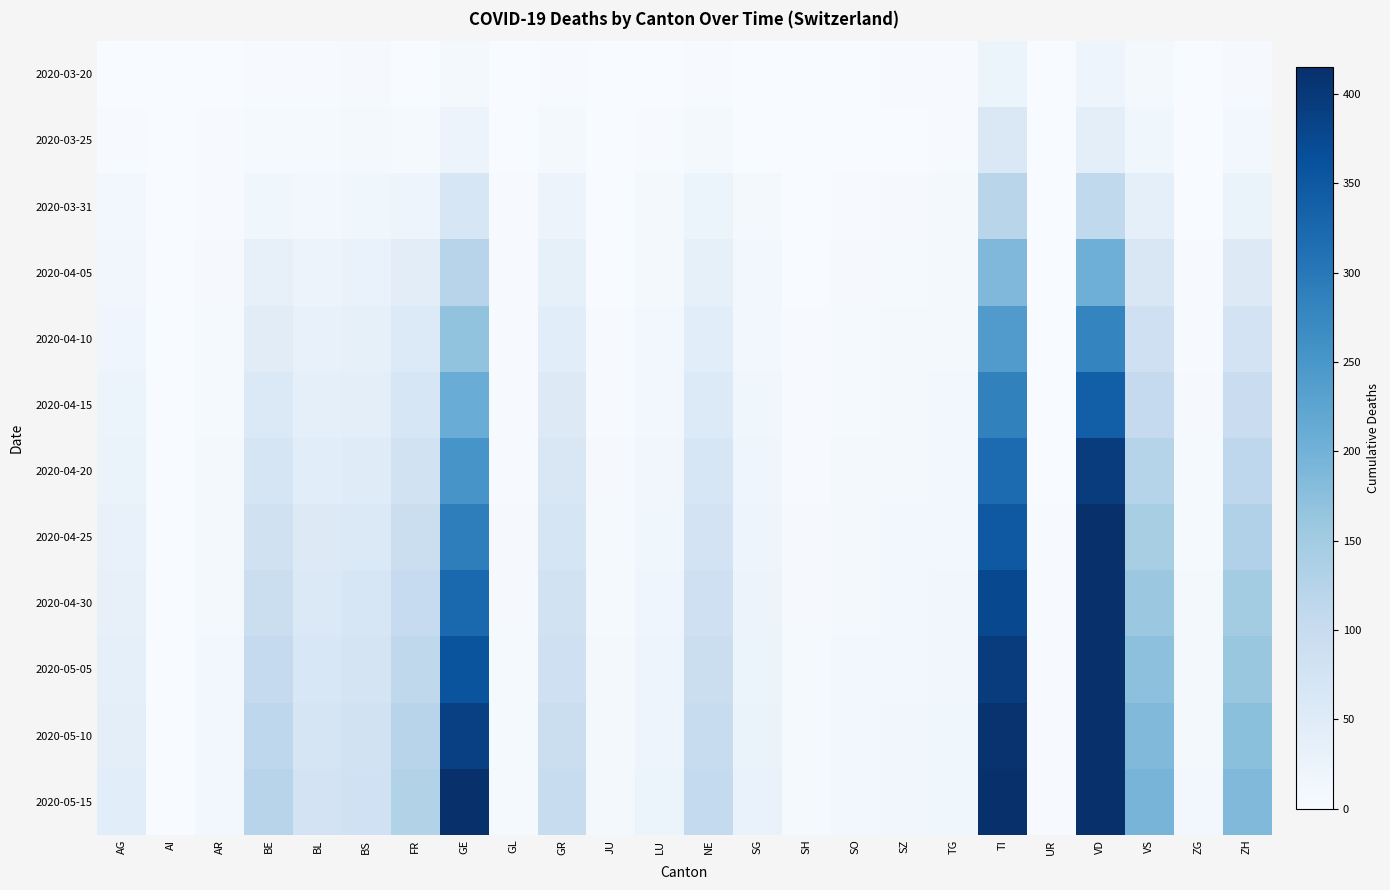

Reading right to left, list all the values displayed in this chart.

2020-03-20: ZH=4	ZG=0	VS=7	VD=21	UR=0	TI=22	TG=3	SZ=3	SO=0	SH=0	SG=0	NE=3	LU=0	JU=0	GR=3	GL=0	GE=9	FR=1	BS=4	BL=3	BE=2	AR=0	AI=0	AG=1
2020-03-25: ZH=10	ZG=0	VS=15	VD=42	UR=0	TI=60	TG=3	SZ=0	SO=1	SH=0	SG=1	NE=9	LU=2	JU=0	GR=8	GL=0	GE=23	FR=6	BS=8	BL=5	BE=6	AR=2	AI=0	AG=2
2020-03-31: ZH=27	ZG=1	VS=37	VD=110	UR=0	TI=120	TG=7	SZ=4	SO=2	SH=1	SG=7	NE=22	LU=7	JU=0	GR=23	GL=2	GE=68	FR=20	BS=16	BL=10	BE=16	AR=2	AI=0	AG=11
2020-04-05: ZH=55	ZG=2	VS=63	VD=205	UR=1	TI=188	TG=8	SZ=6	SO=4	SH=1	SG=10	NE=35	LU=9	JU=1	GR=35	GL=2	GE=122	FR=43	BS=28	BL=23	BE=34	AR=4	AI=0	AG=14
2020-04-10: ZH=75	ZG=3	VS=85	VD=280	UR=1	TI=240	TG=9	SZ=7	SO=5	SH=2	SG=12	NE=44	LU=10	JU=2	GR=44	GL=2	GE=168	FR=56	BS=35	BL=30	BE=46	AR=5	AI=0	AG=18
2020-04-15: ZH=95	ZG=4	VS=105	VD=340	UR=1	TI=285	TG=10	SZ=8	SO=6	SH=3	SG=15	NE=56	LU=12	JU=3	GR=53	GL=3	GE=210	FR=68	BS=42	BL=38	BE=58	AR=6	AI=0	AG=22
2020-04-20: ZH=115	ZG=5	VS=125	VD=395	UR=1	TI=320	TG=11	SZ=9	SO=7	SH=3	SG=18	NE=66	LU=14	JU=4	GR=62	GL=3	GE=252	FR=80	BS=50	BL=45	BE=70	AR=7	AI=0	AG=26
2020-04-25: ZH=132	ZG=6	VS=142	VD=445	UR=2	TI=350	TG=12	SZ=10	SO=8	SH=4	SG=21	NE=76	LU=16	JU=5	GR=71	GL=4	GE=290	FR=92	BS=58	BL=52	BE=82	AR=8	AI=0	AG=30
2020-04-30: ZH=148	ZG=7	VS=158	VD=490	UR=2	TI=375	TG=13	SZ=11	SO=9	SH=4	SG=23	NE=85	LU=18	JU=6	GR=79	GL=4	GE=325	FR=103	BS=65	BL=58	BE=94	AR=9	AI=0	AG=34
2020-05-05: ZH=162	ZG=8	VS=172	VD=530	UR=2	TI=395	TG=14	SZ=12	SO=10	SH=5	SG=25	NE=93	LU=20	JU=7	GR=87	GL=5	GE=358	FR=113	BS=72	BL=64	BE=105	AR=10	AI=0	AG=38
2020-05-10: ZH=175	ZG=9	VS=185	VD=565	UR=2	TI=410	TG=15	SZ=13	SO=11	SH=5	SG=27	NE=100	LU=21	JU=8	GR=94	GL=5	GE=388	FR=122	BS=78	BL=70	BE=114	AR=11	AI=0	AG=41
2020-05-15: ZH=186	ZG=10	VS=196	VD=595	UR=3	TI=422	TG=16	SZ=13	SO=12	SH=6	SG=29	NE=106	LU=22	JU=9	GR=100	GL=5	GE=415	FR=130	BS=84	BL=75	BE=122	AR=12	AI=0	AG=44